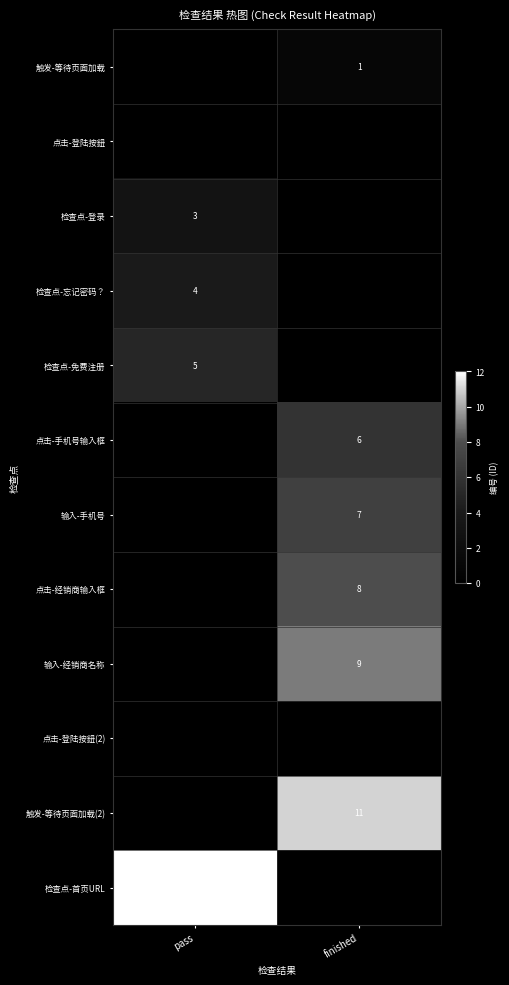

Count the number of categories in the chart.

2